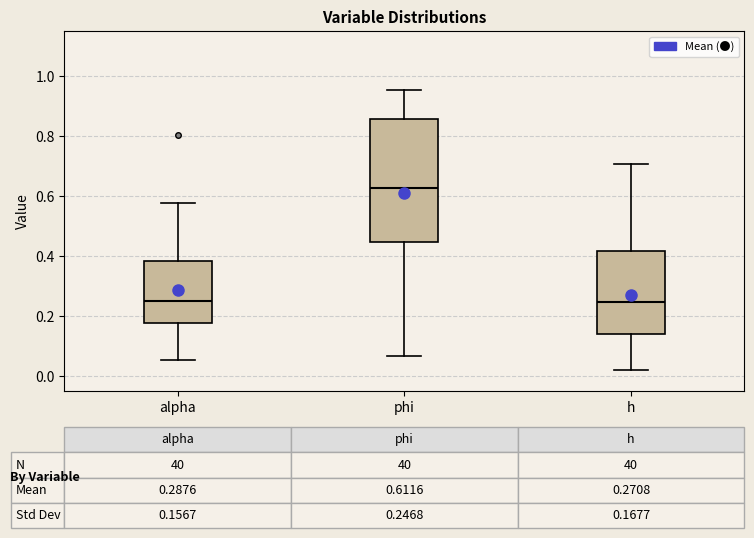

Which box is the tallest, from its lower edge to its upper edge?

phi